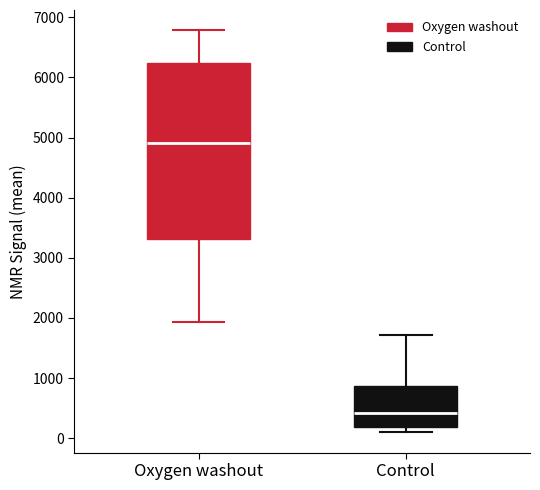

Reading left to right, transcribe this box plot: for each box, give where its median line is, the range the box spans, and where its two whiskers end, as read against the y-axis. The values are not printed on the chart, so give them approximately, as read against the axis.

Oxygen washout: median 4900, box 3300 to 6200, whiskers 1900 to 6800
Control: median 400, box 200 to 900, whiskers 100 to 1700